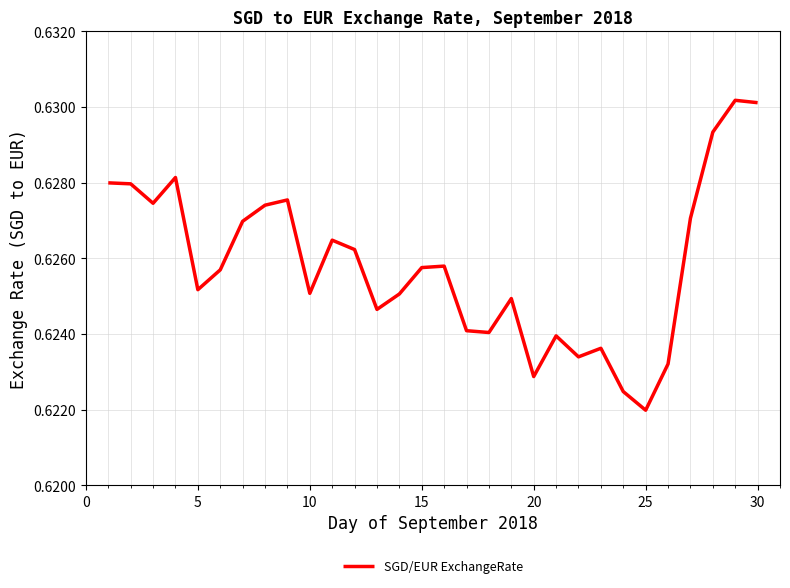

What is the smallest value displayed?

0.6